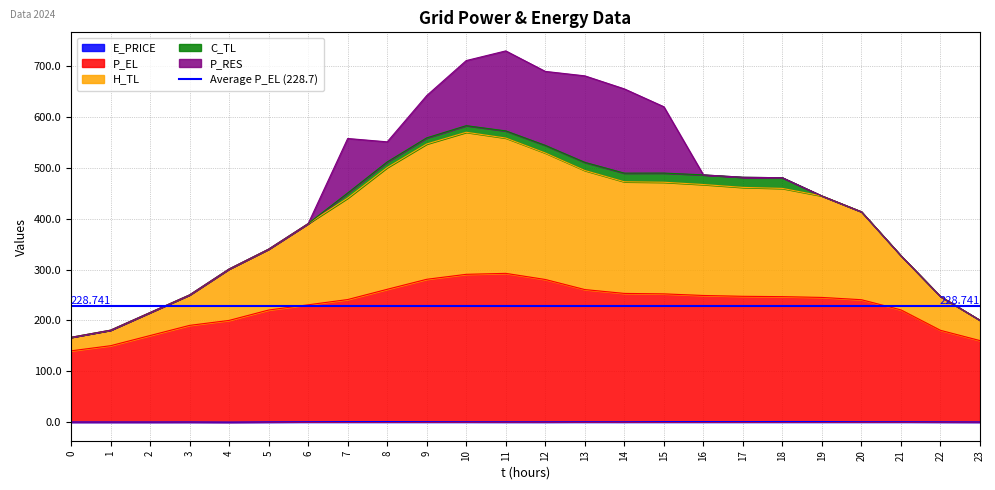

What is the value of the P_EL point at the 18th from the left?

247.5